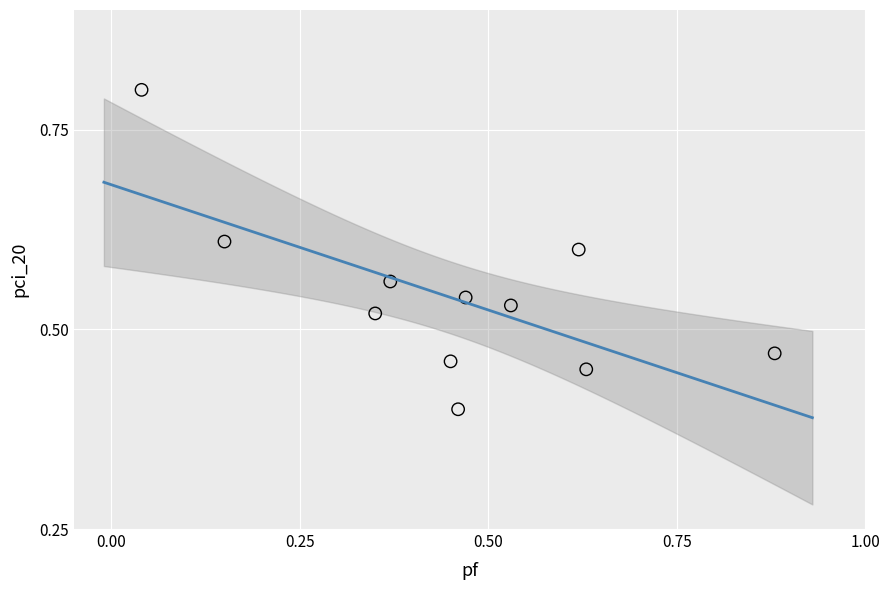

What is the range of X values (max minus min)?

0.8